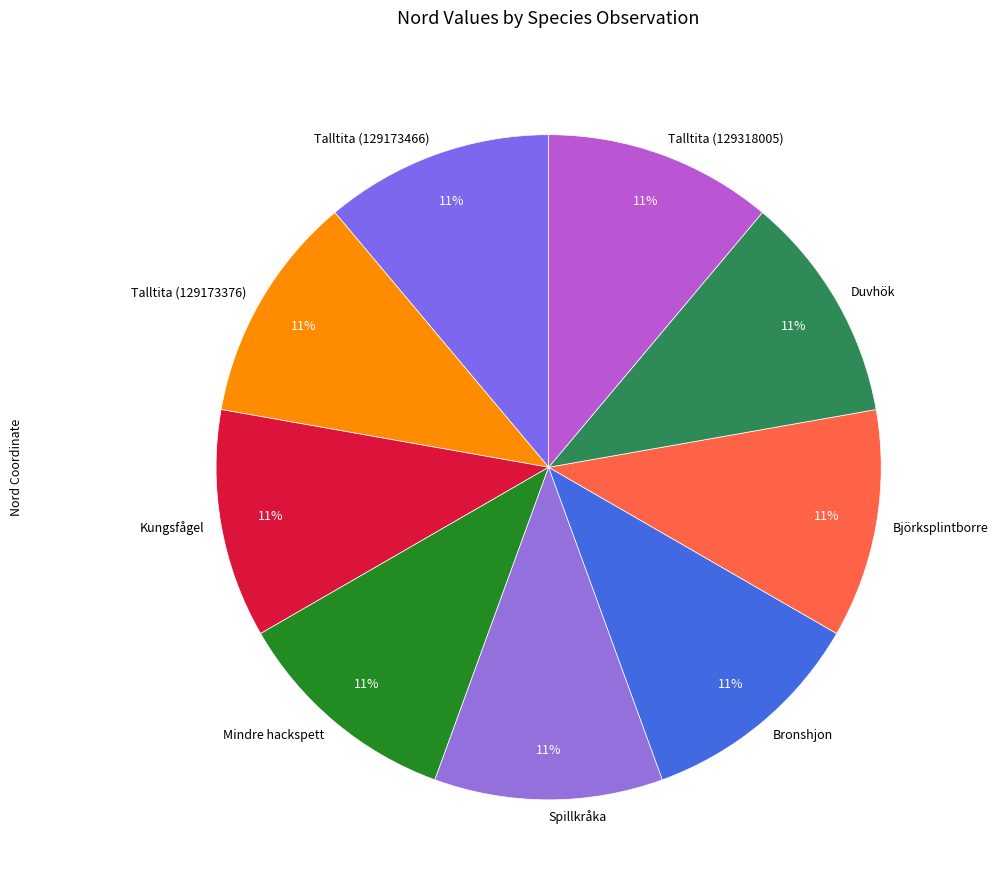

How many segments does this pie chart have?

9